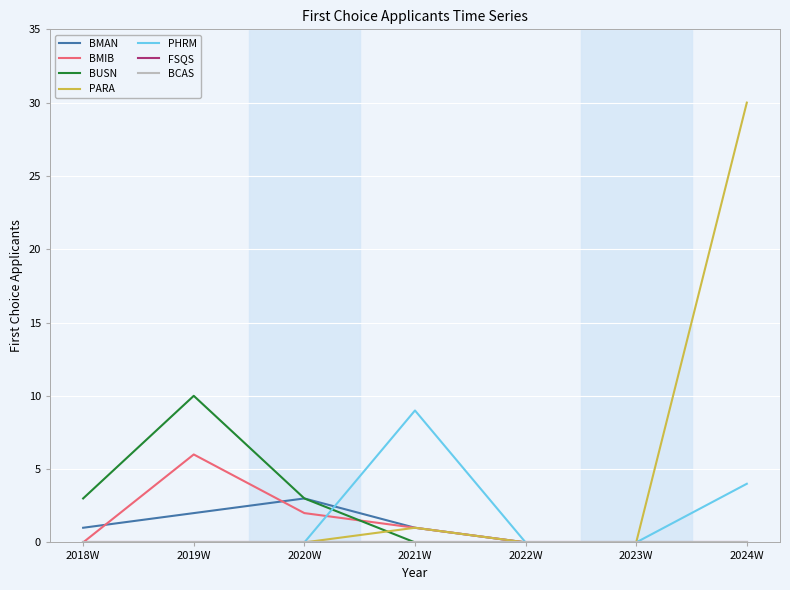

Is this an area chart (filled region under the line)?

No